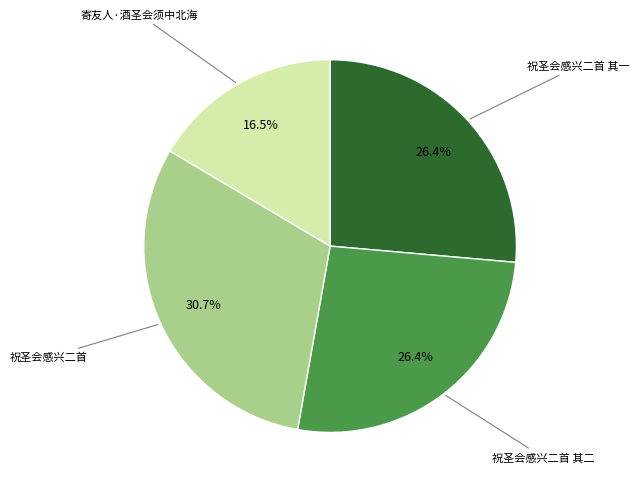

Is there any slice that represents more than half of the pie?

No